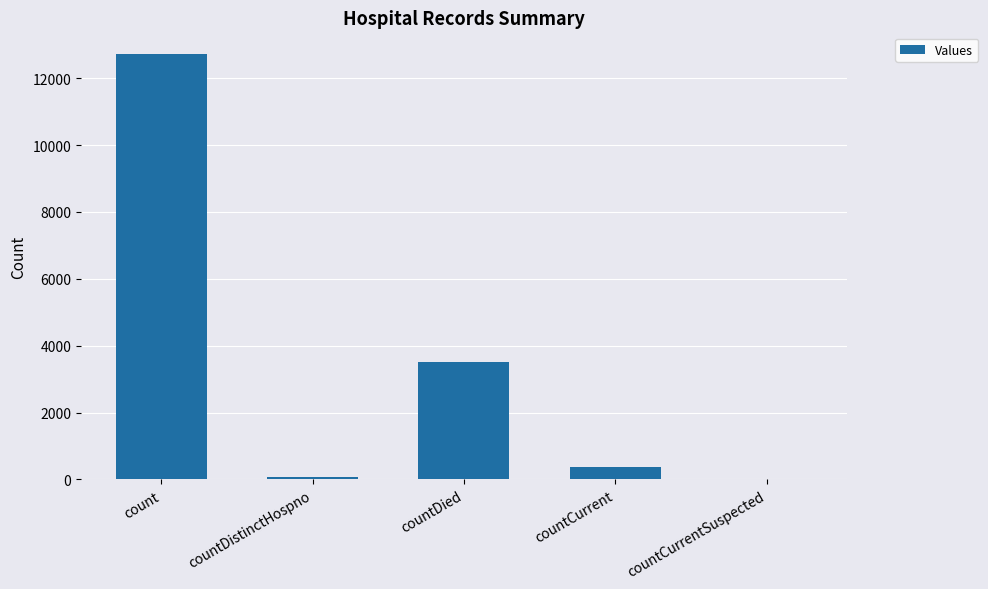

Which has a higher value, countDistinctHospno or countDied?

countDied